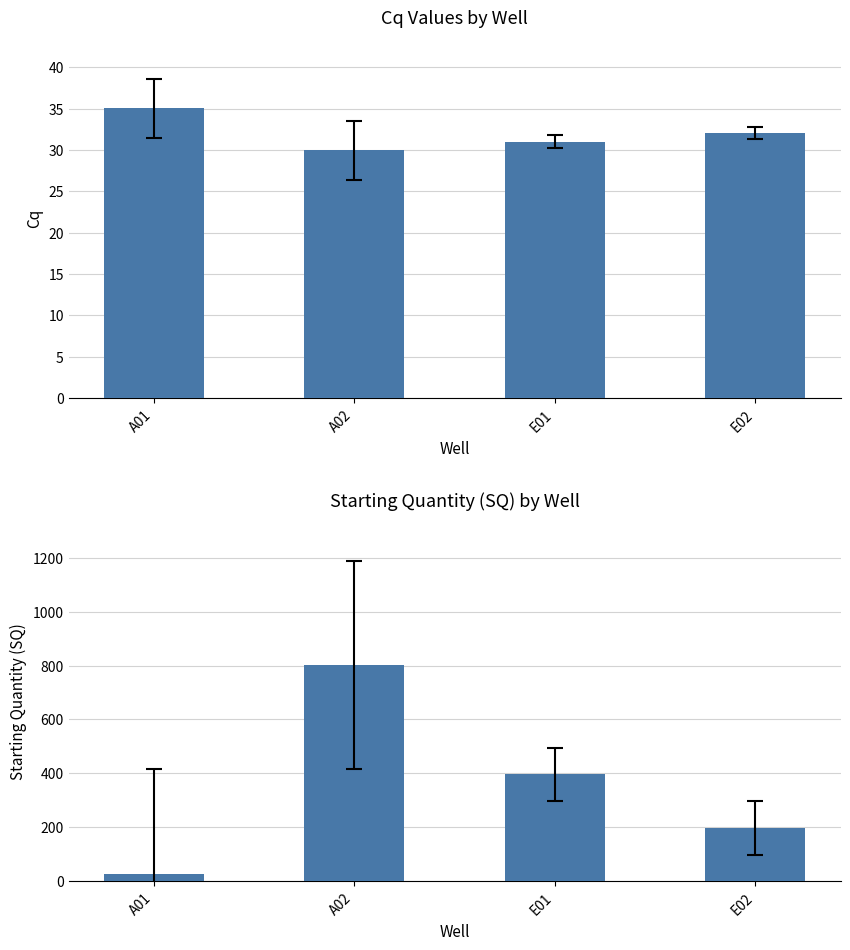

What is the sum of the Starting Quantity (SQ) values at A01 and E01?

421.2